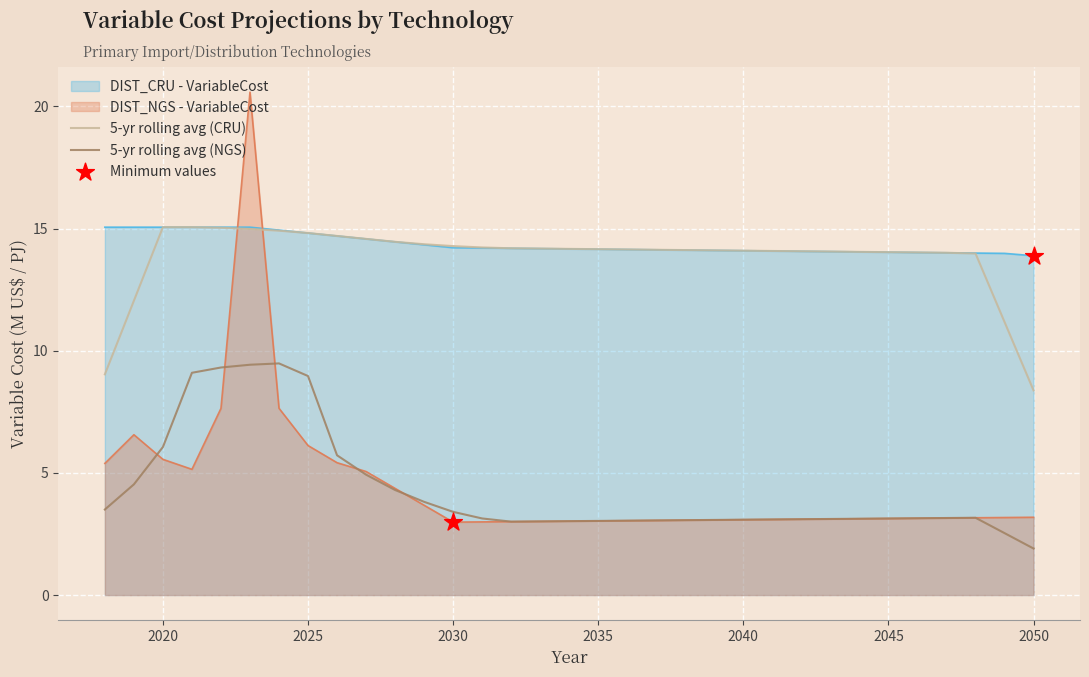

Which series has the widest spread of Y values?

5-yr rolling avg (NGS)